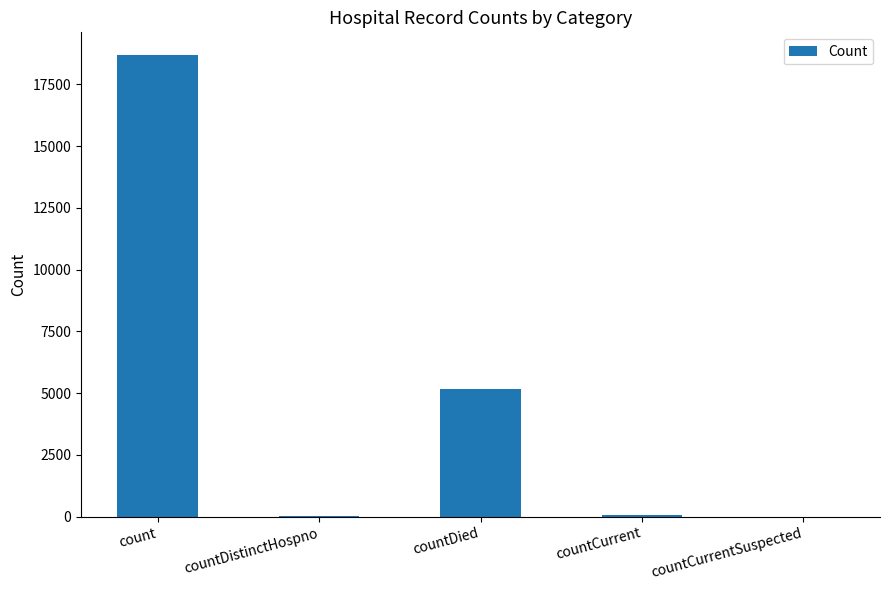

At which label is the value closest to 9335?

countDied